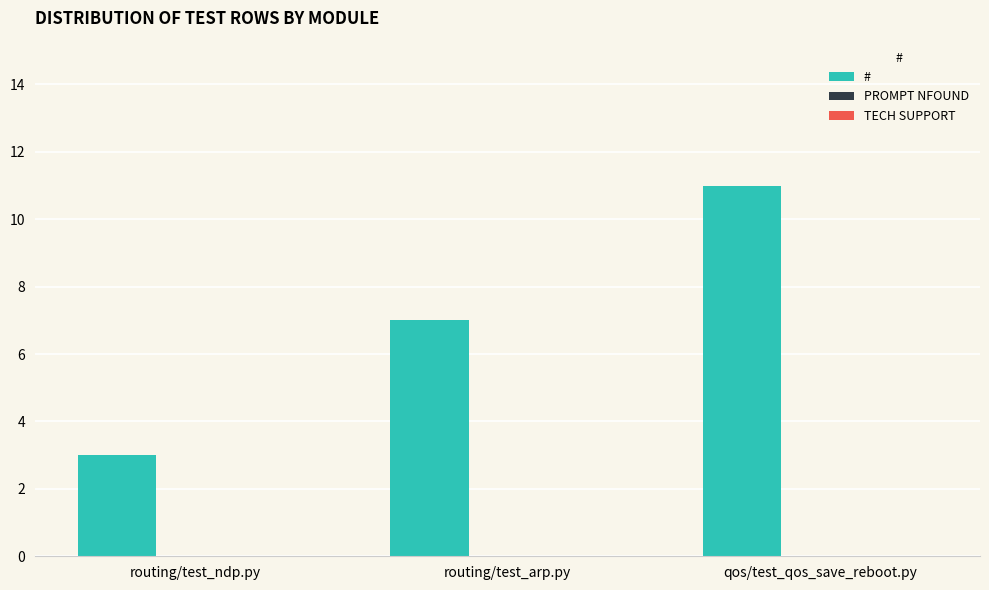

Count the number of data series in this chart.

1